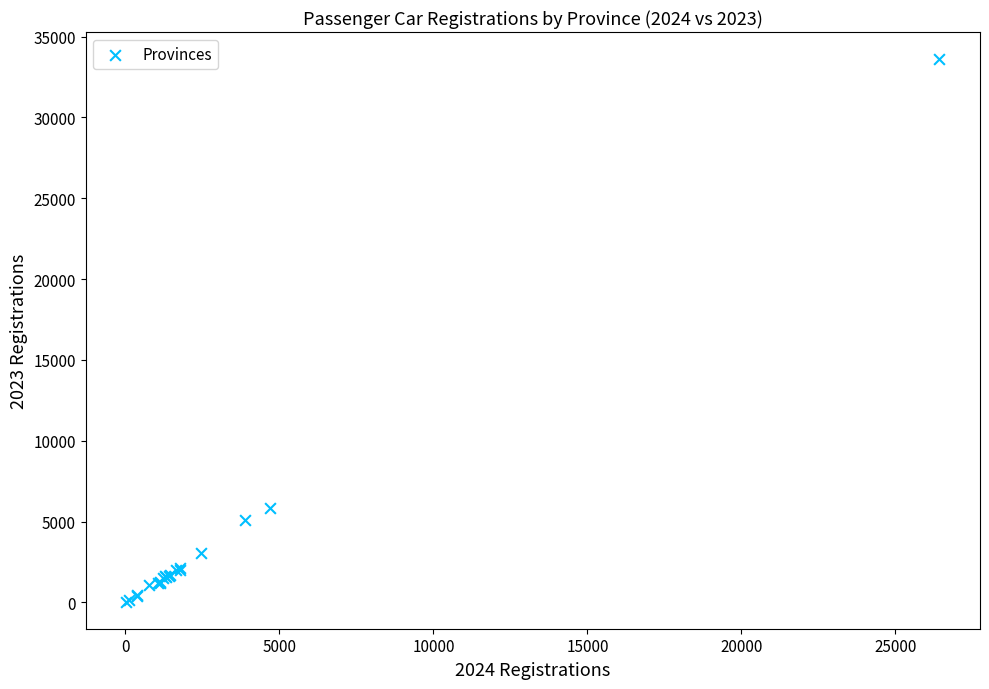

What Y value in the scatter plot is closest to 16830?

5822